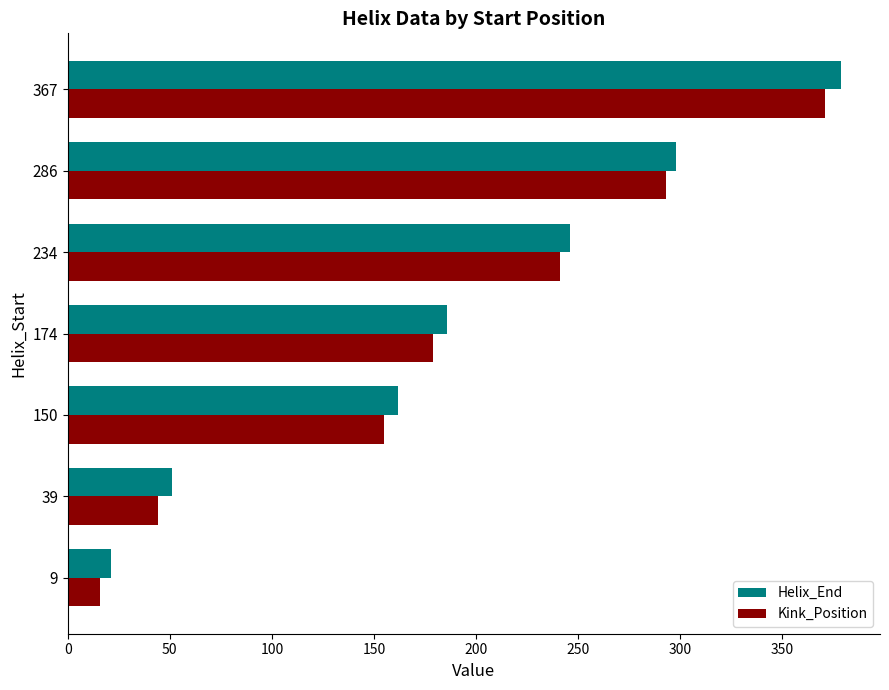

What is the sum of all Kink_Position values?

1299